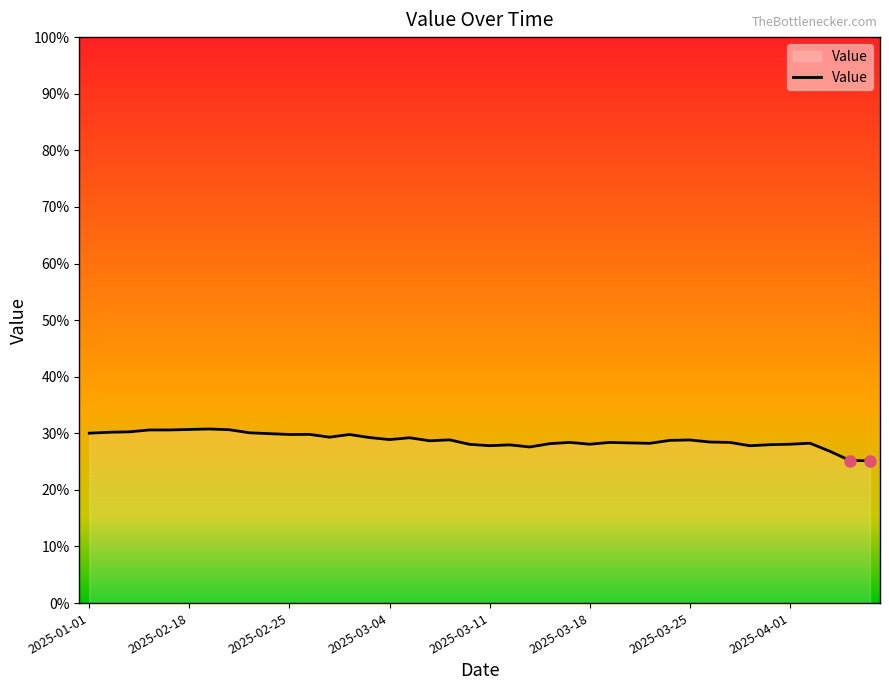

What is the difference between the maximum and minimum values?

5.6